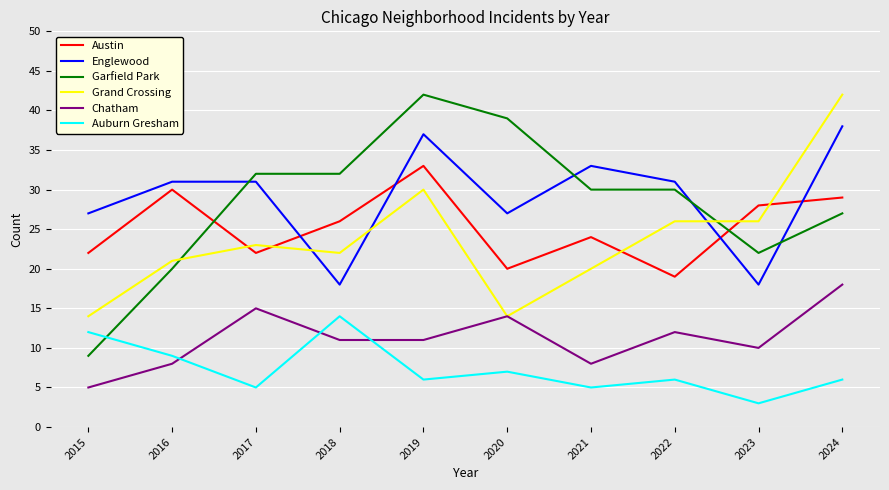

Which series has the widest spread of values?

Garfield Park